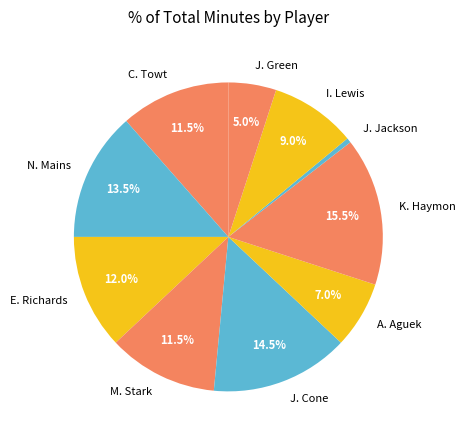

Combined, do J. Cone and J. Green account for over 50%?

No